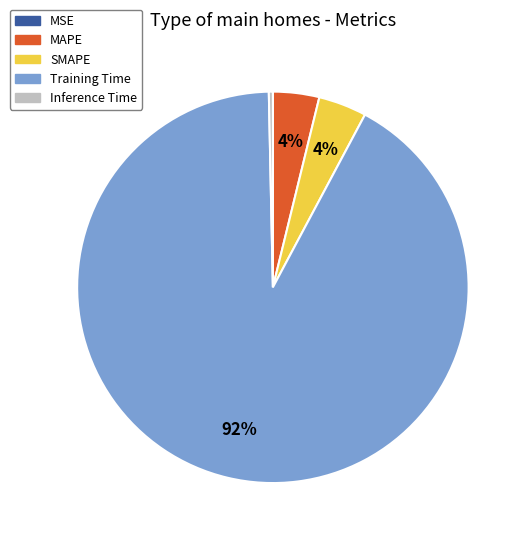

To the nearest percent, what is the combined percentage of Inference Time and SMAPE?

4%